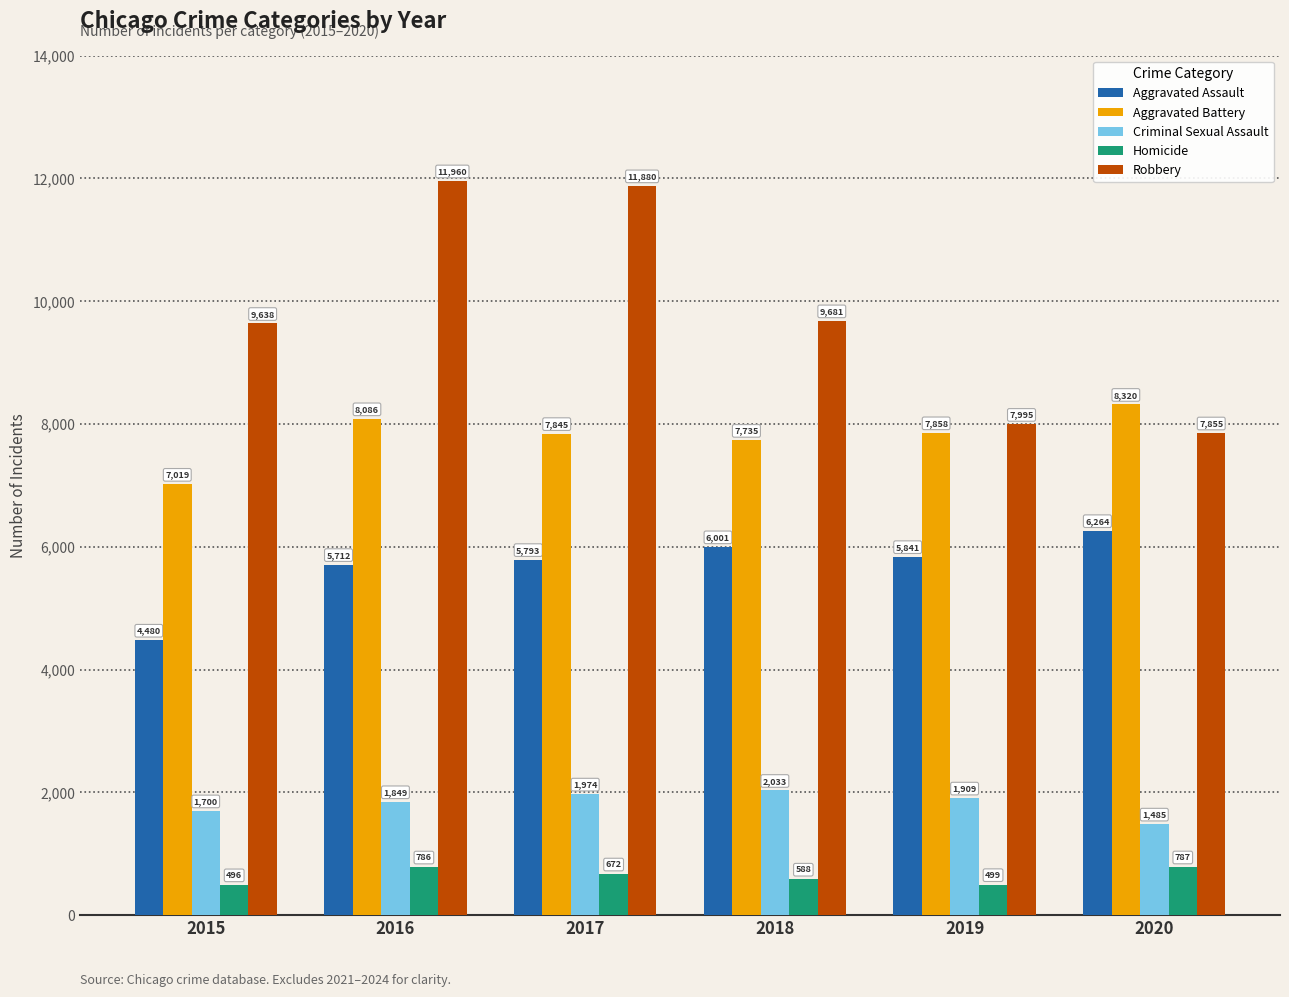

Reading left to right, extract all data points from this chart.

Aggravated Assault: 2015=4480	2016=5712	2017=5793	2018=6001	2019=5841	2020=6264
Aggravated Battery: 2015=7019	2016=8086	2017=7845	2018=7735	2019=7858	2020=8320
Criminal Sexual Assault: 2015=1700	2016=1849	2017=1974	2018=2033	2019=1909	2020=1485
Homicide: 2015=496	2016=786	2017=672	2018=588	2019=499	2020=787
Robbery: 2015=9638	2016=11960	2017=11880	2018=9681	2019=7995	2020=7855